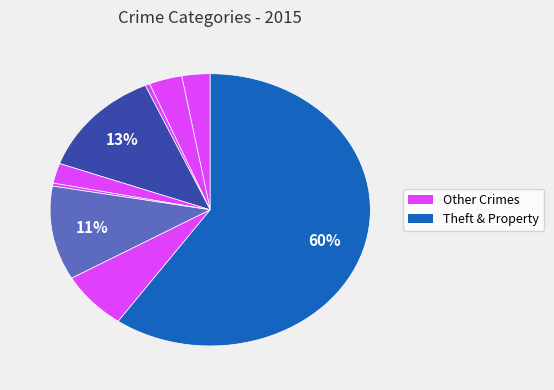

Which slice is the smallest?

Homicide